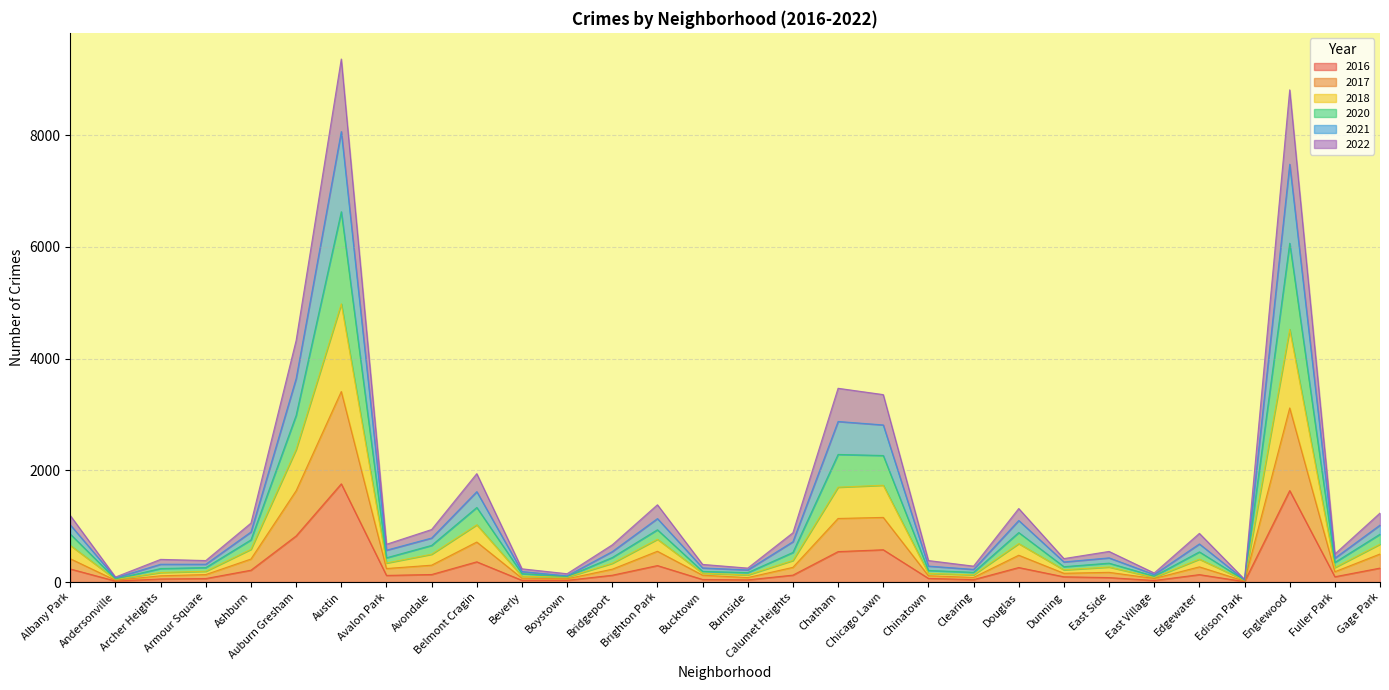

What is the highest value of the 2016 series?

1758